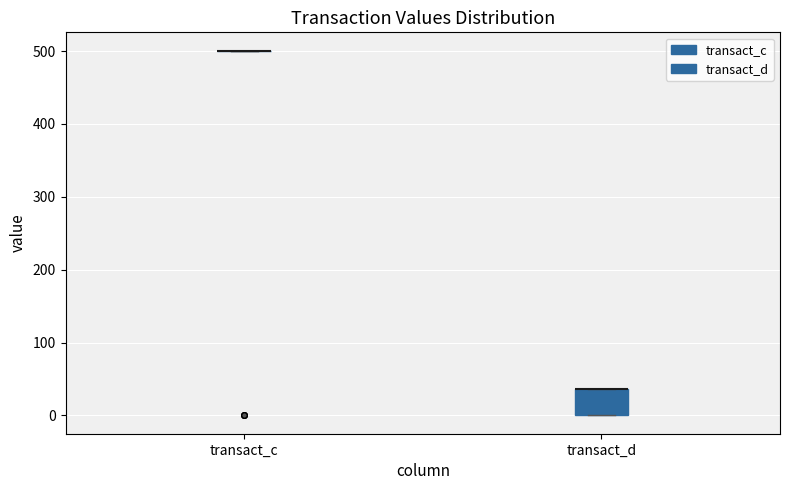

Reading left to right, read every box against the y-axis: the position of its median line, the range the box covers, and the ends of its whiskers. The values are not printed on the chart, so give them approximately, as read against the axis.

transact_c: box collapsed to a line at 500, whiskers 500 to 500
transact_d: median 40 (drawn on the box's upper edge), box 0 to 40, whiskers 0 to 40